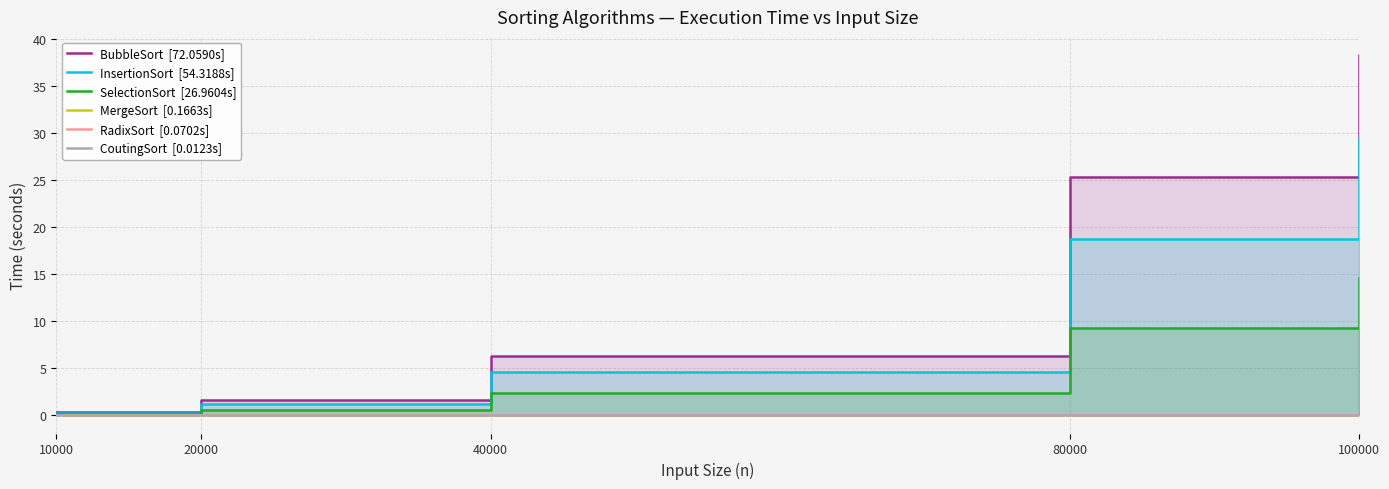

Rank the series at 40000 from highest to lowest value.

BubbleSort  [72.0590s], InsertionSort  [54.3188s], SelectionSort  [26.9604s], MergeSort  [0.1663s], RadixSort  [0.0702s], CoutingSort  [0.0123s]